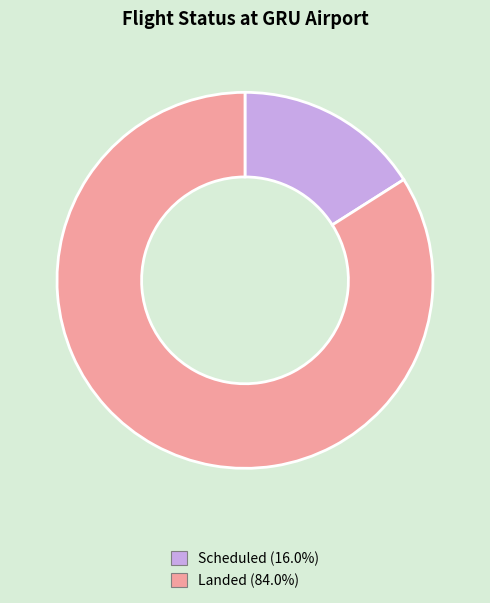

Is there any slice that represents more than half of the pie?

Yes